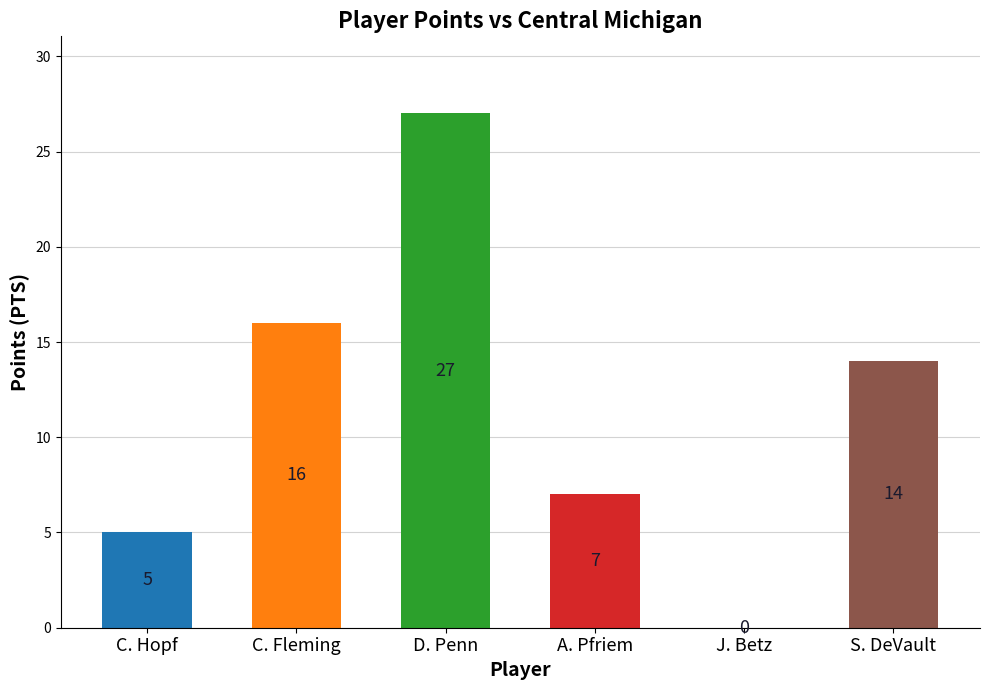

What is the sum of the values at S. DeVault and A. Pfriem?

21